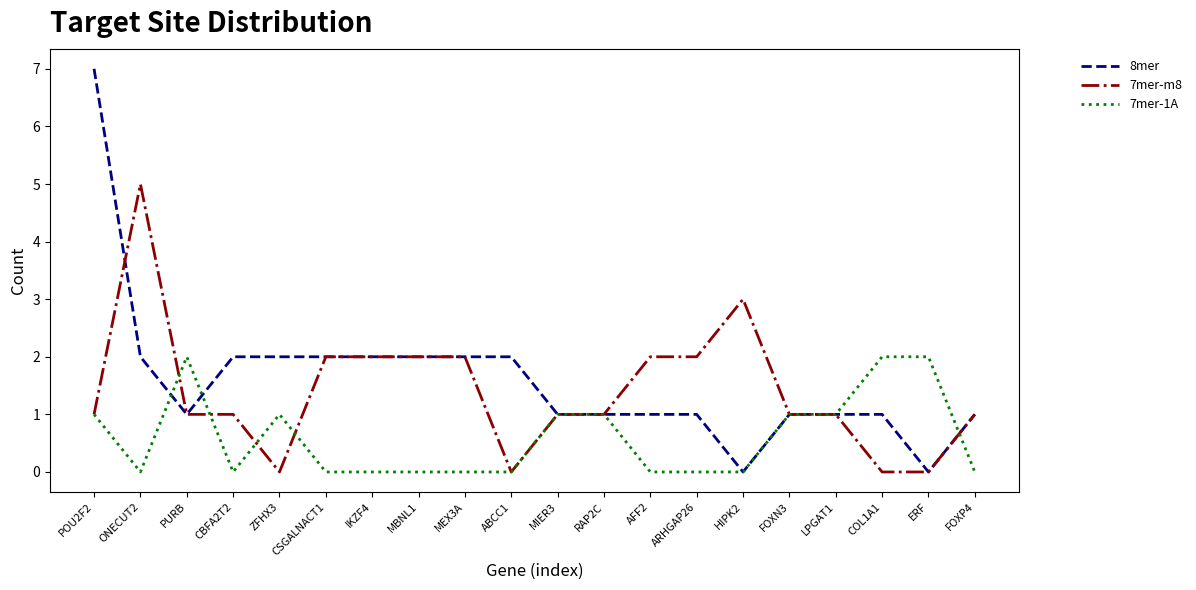

The value of 7mer-m8 at MEX3A is 4. True or false?

False